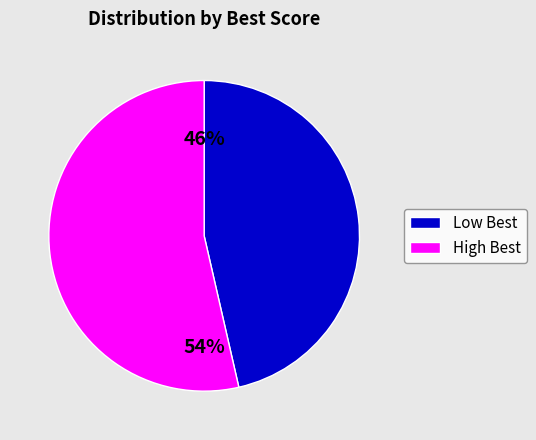

How many segments does this pie chart have?

2